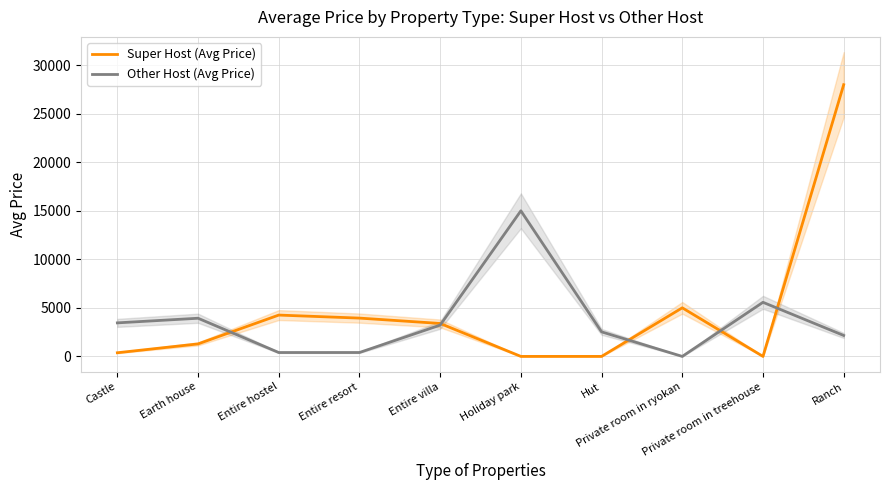

At which label does Other Host (Avg Price) reach its peak?

Holiday park